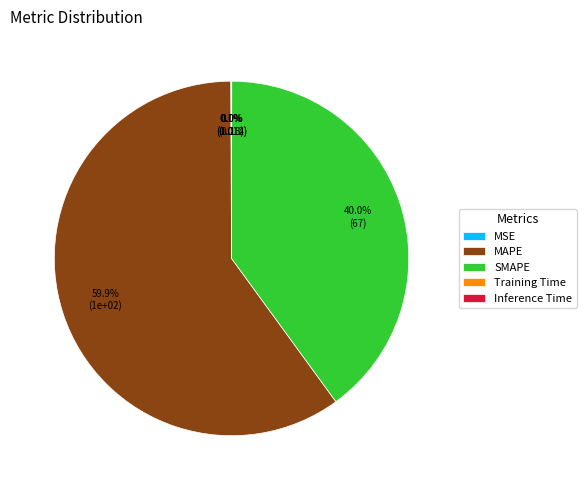

Which slice is the largest?

MAPE